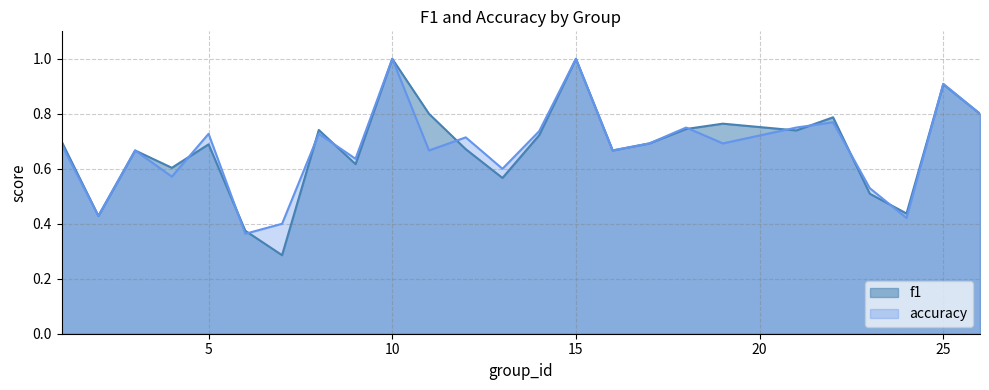

At which label does accuracy reach its peak?

10